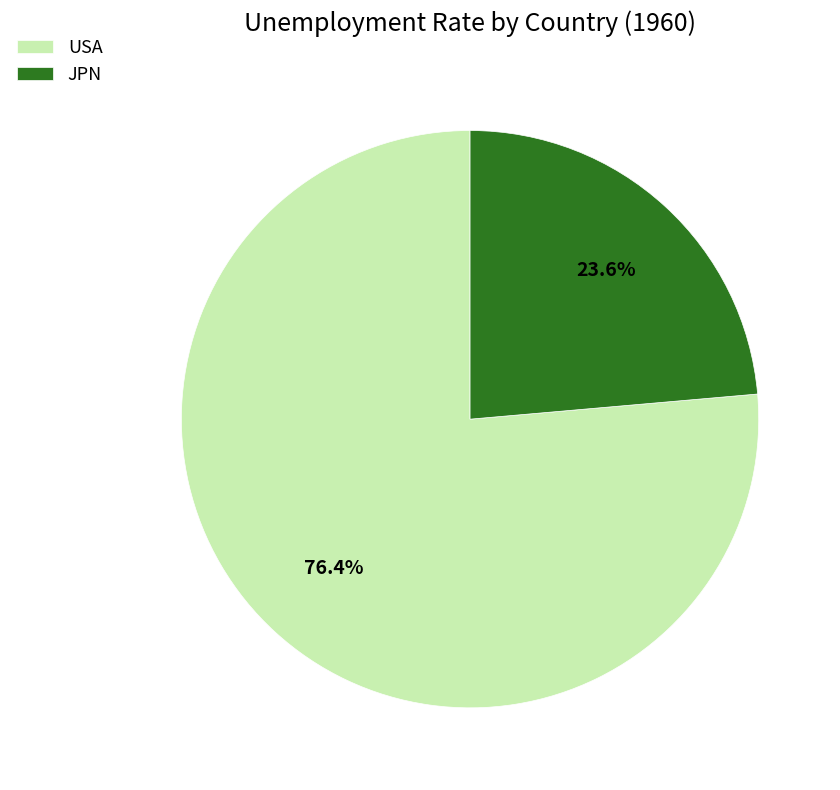

What is the largest slice in the pie chart?

USA